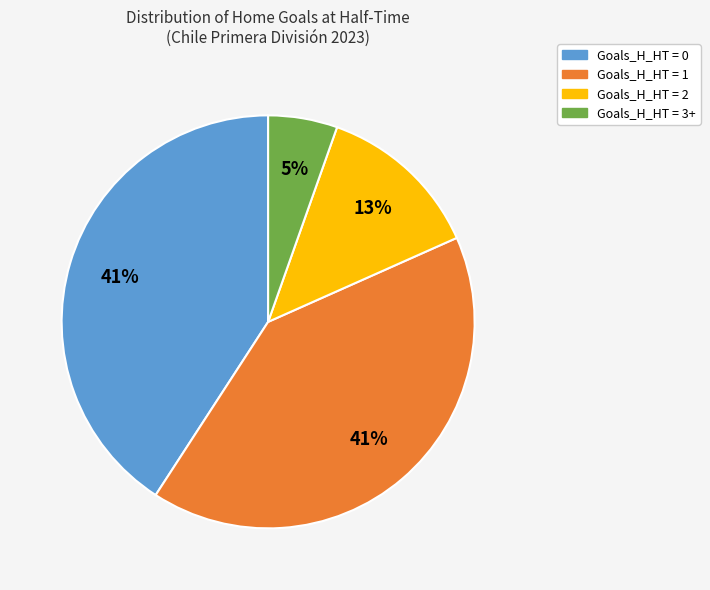

True or false: Goals_H_HT = 0 accounts for 41% of the total.

True